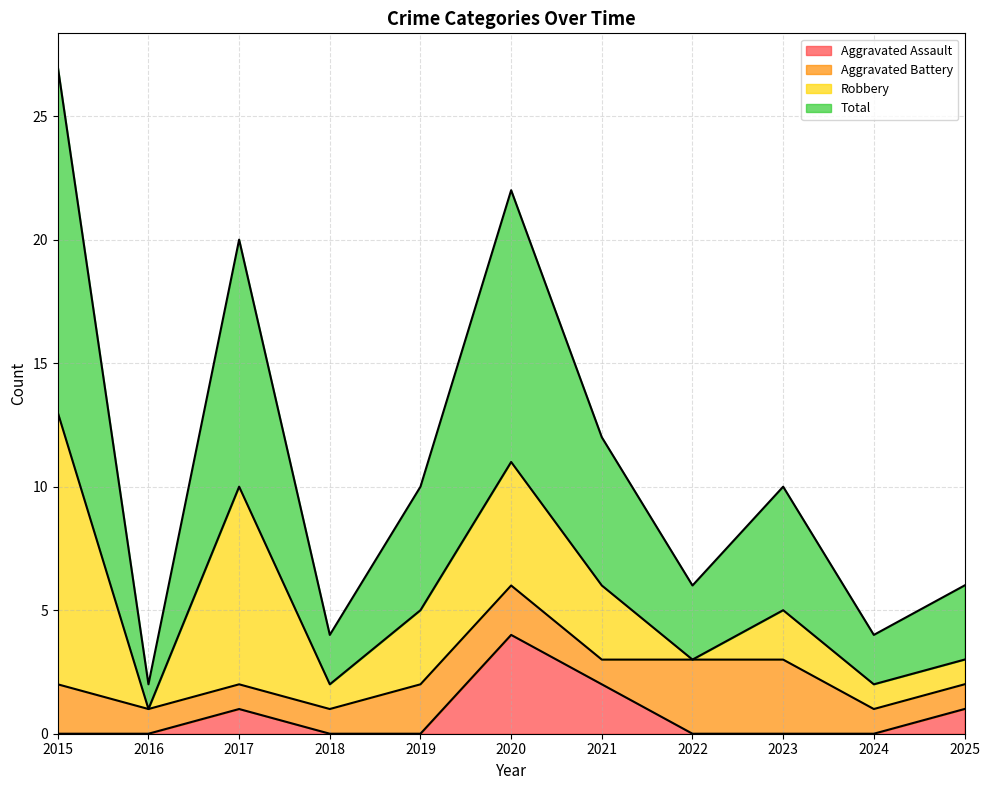

Is it true that Aggravated Assault equals 3 at 2016?

False